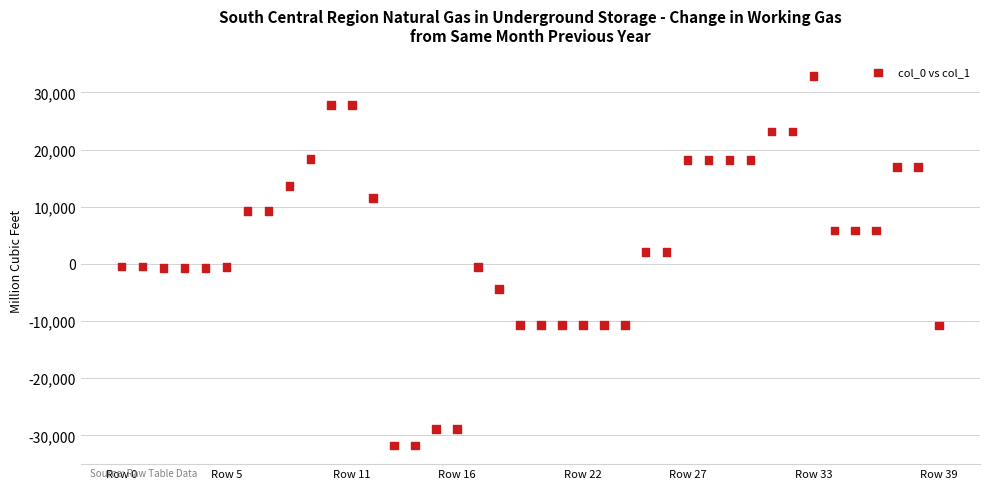

What is the range of Y values (max minus min)?

64732